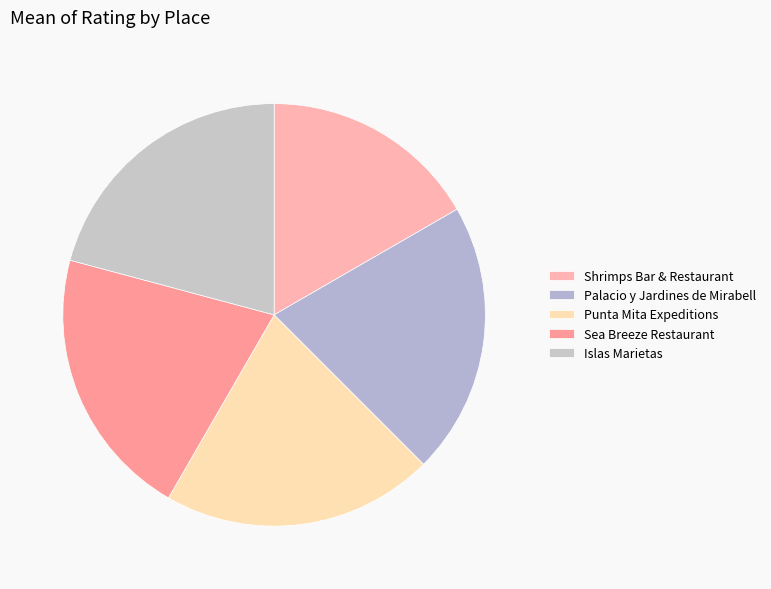

Count the number of slices in the pie.

5